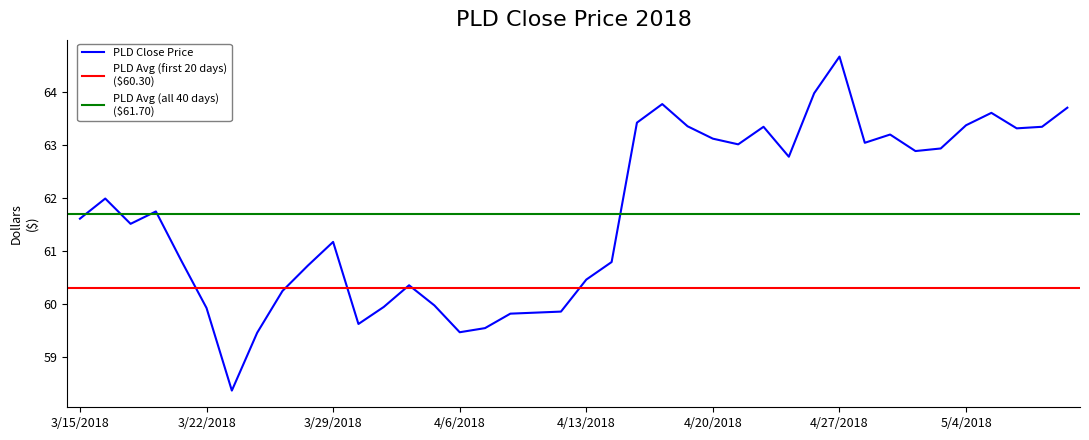

Reading left to right, transcribe all the data shown in this chart.

61.6	62.0	61.5	61.7	60.8	59.9	58.4	59.5	60.3	60.7	61.2	59.6	59.9	60.4	60.0	59.5	59.6	59.8	59.8	59.9	60.5	60.8	63.4	63.8	63.3	63.1	63.0	63.3	62.8	64.0	64.7	63.0	63.2	62.9	62.9	63.4	63.6	63.3	63.3	63.7